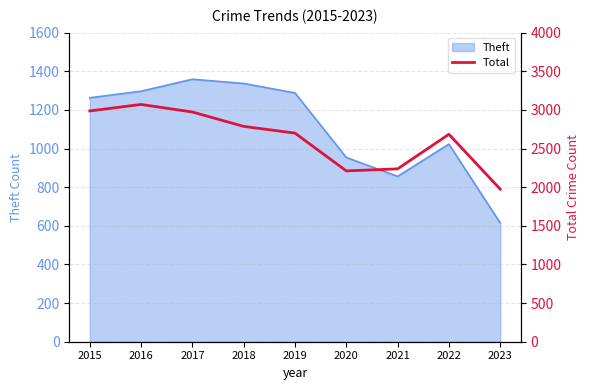

Is it true that the value at 2020 is 1230?

False